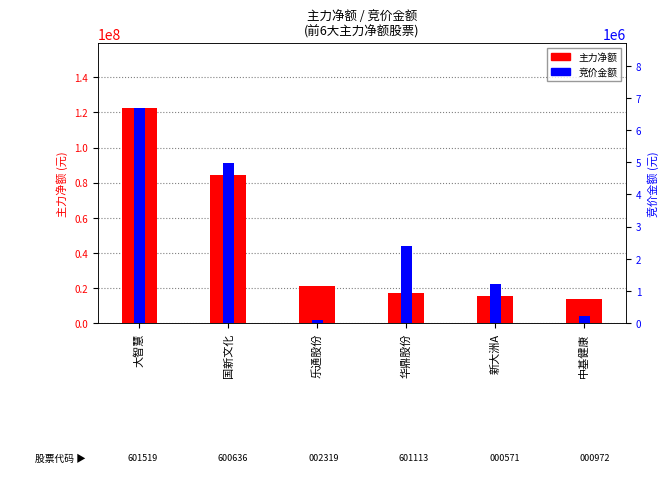

Reading left to right, list all the values displayed in this chart.

主力净额: 大智慧=122761986	国新文化=84606885	乐通股份=21179215	华鼎股份=16923253	新大洲A=15647238	中基健康=13462101
竞价金额: 大智慧=6701310	国新文化=4980690	乐通股份=78292	华鼎股份=2389276	新大洲A=1211840	中基健康=221900